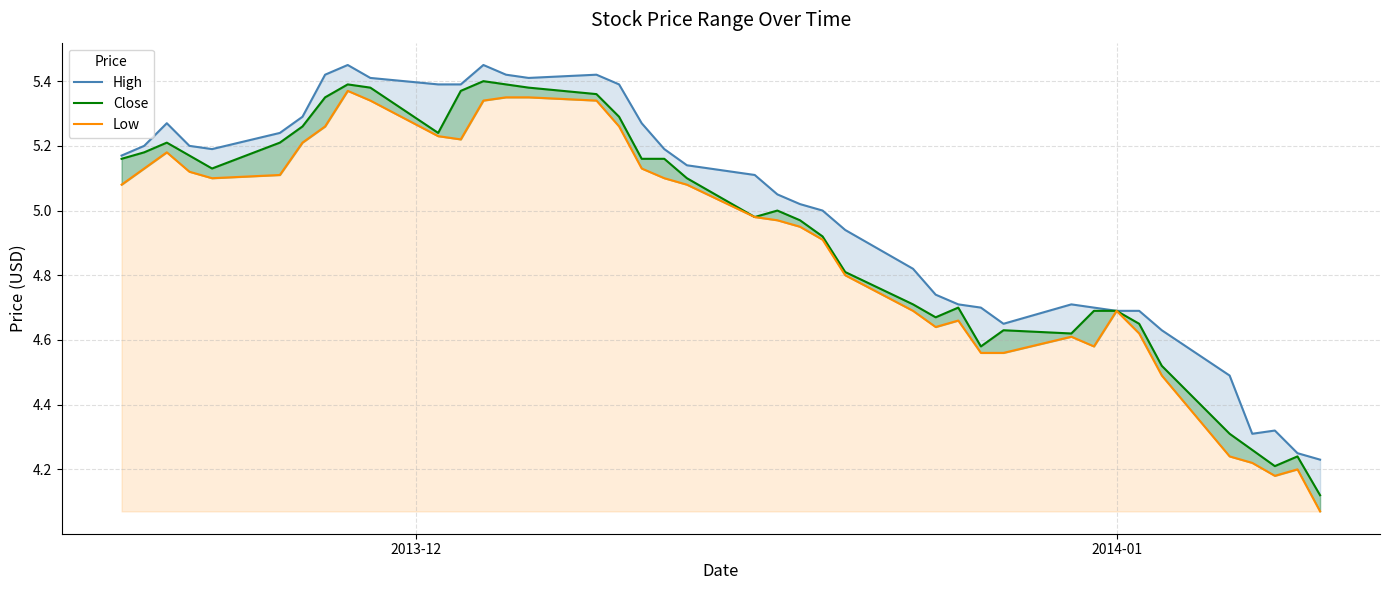

What is the sum of all Low values?

195.9